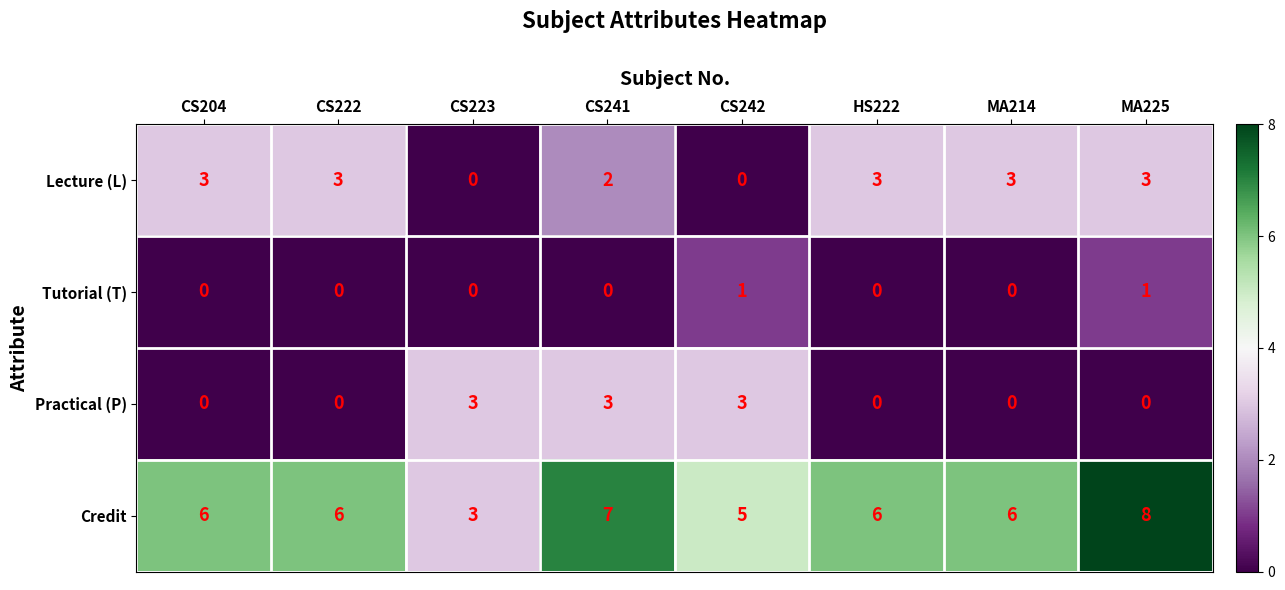

List the series in order of their overall mean, lowest first.

Tutorial (T), Practical (P), Lecture (L), Credit